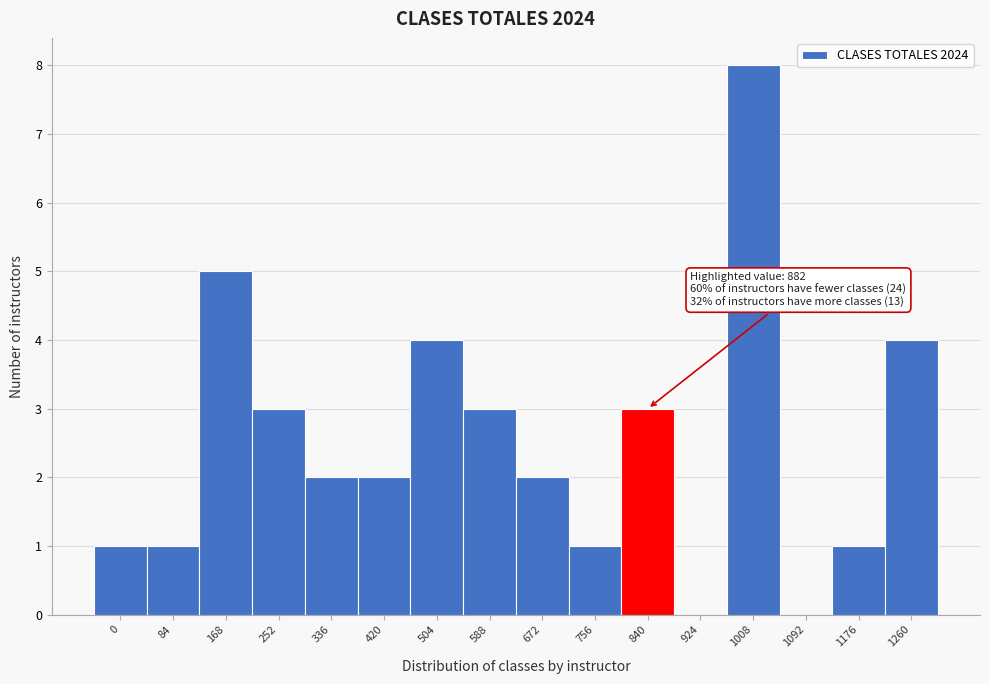

Reading right to left, transcribe all the data shown in this chart.

1260=4	1176=1	1092=0	1008=8	924=0	840=3	756=1	672=2	588=3	504=4	420=2	336=2	252=3	168=5	84=1	0=1